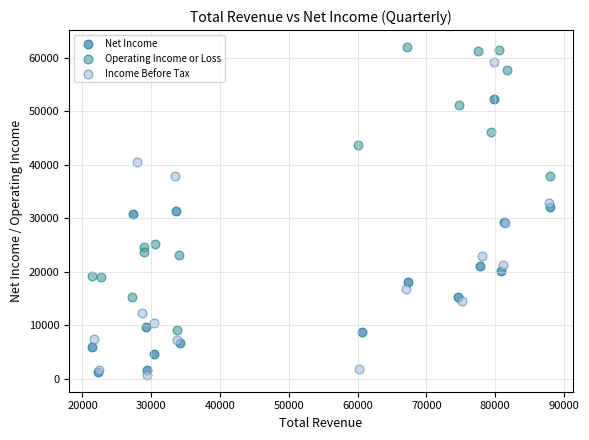

Which series has the widest spread of Y values?

Income Before Tax